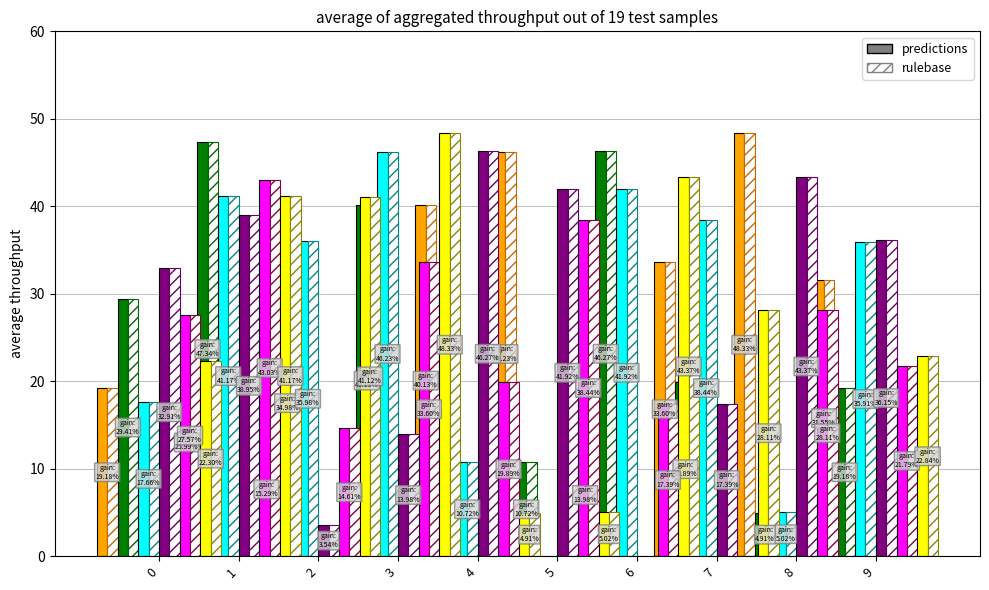

Between 0 and 5, which is larger?

5